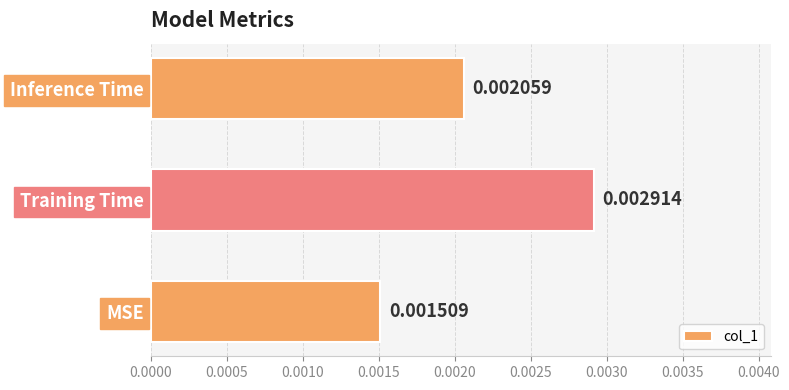

How many bars are there in total?

3